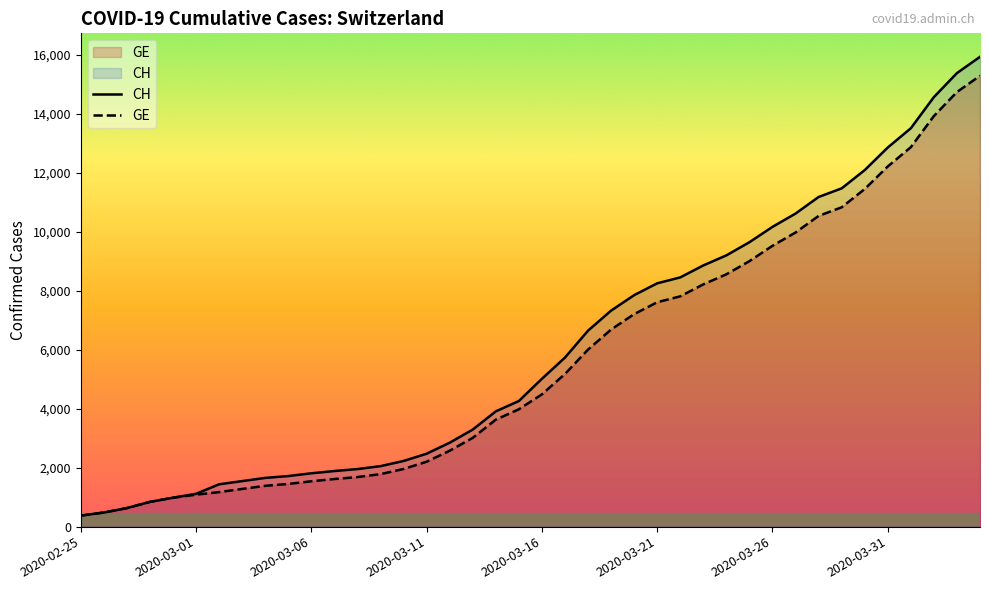

True or false: GE has a value of 1384 at 8.

True